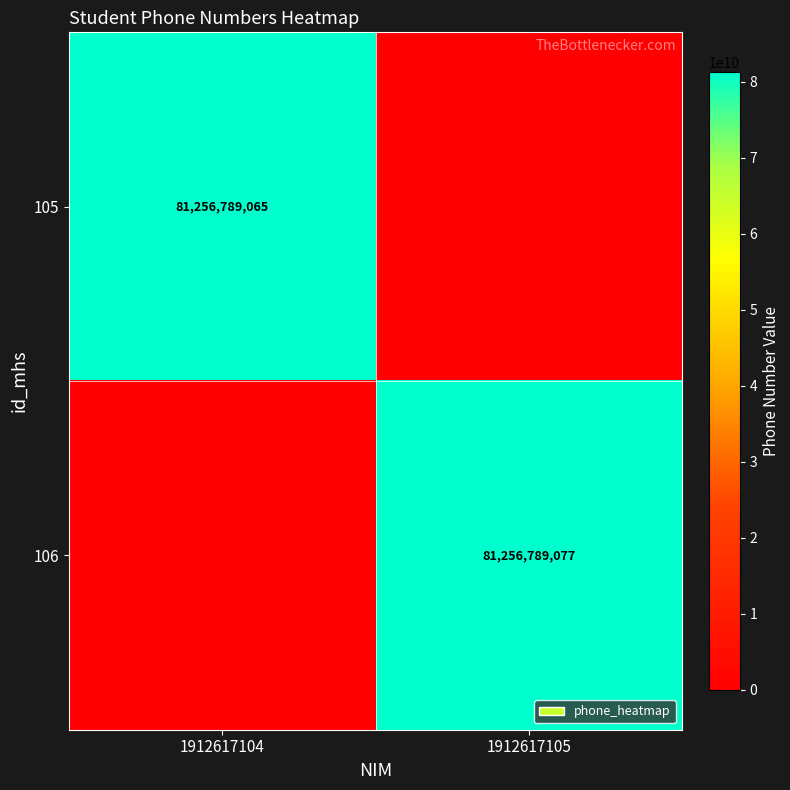

The 105 series shows 112927947439 at 1912617104. True or false?

False